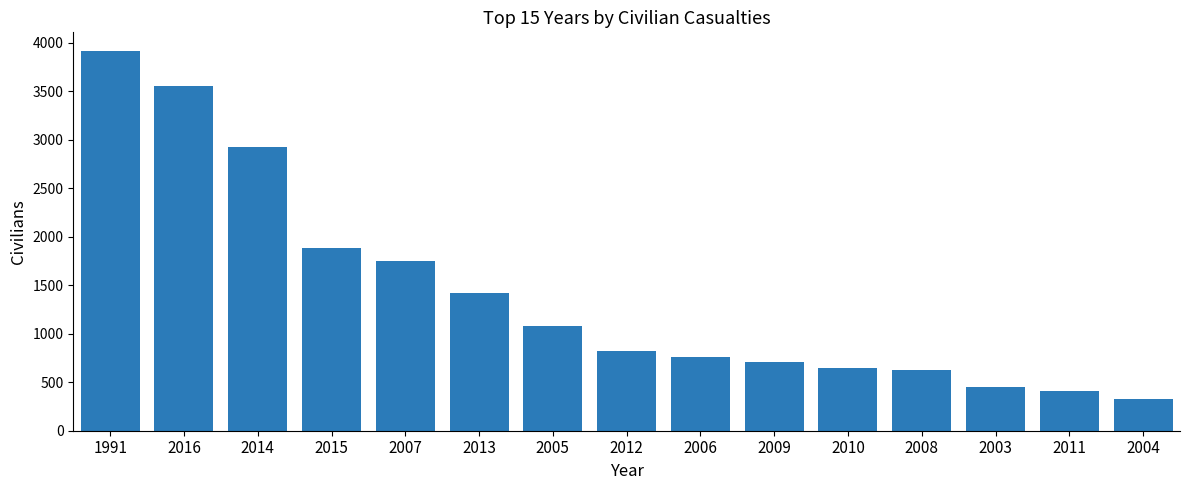

Reading left to right, extract all data points from this chart.

3912	3550	2923	1885	1751	1416	1077	824	762	707	648	629	448	411	330